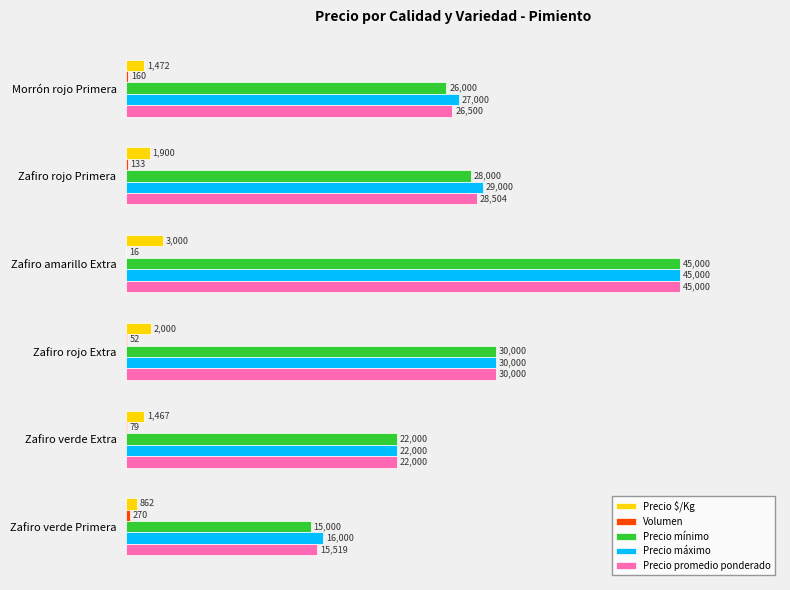

The Precio máximo series shows 5921 at Morrón rojo Primera. True or false?

False